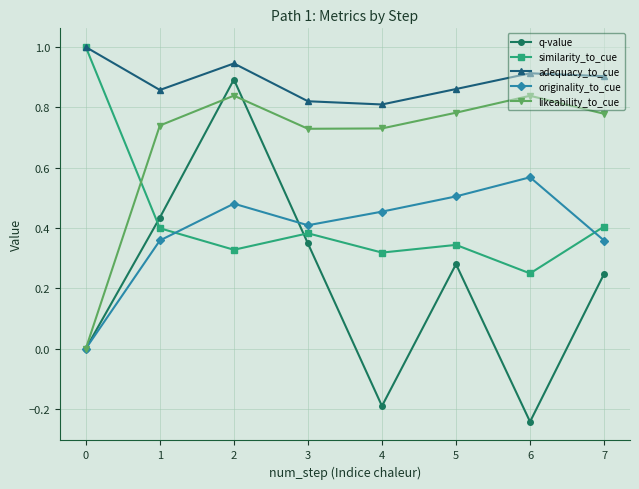

What is the total value across all series at 1?

2.8